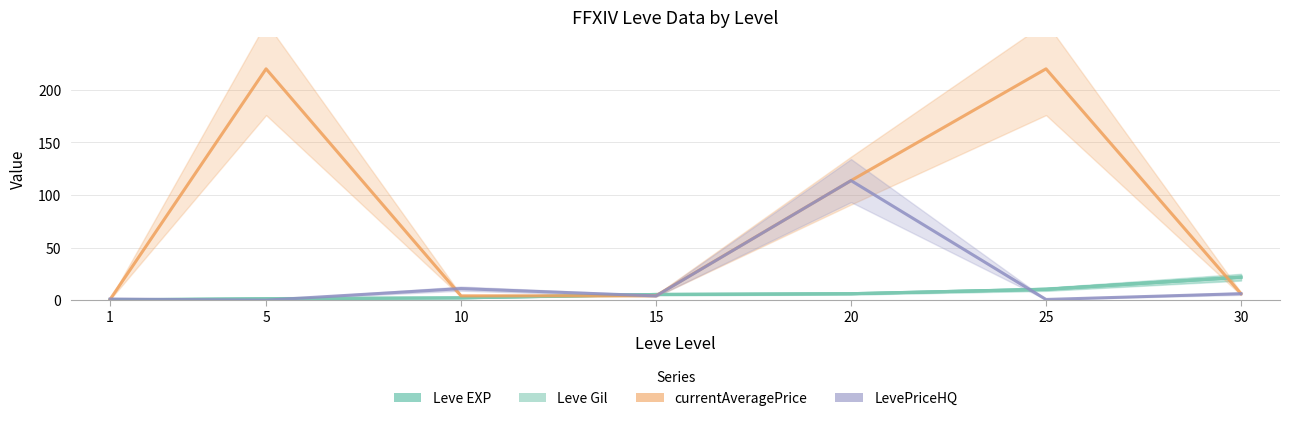

How many distinct data groups are displayed?

4